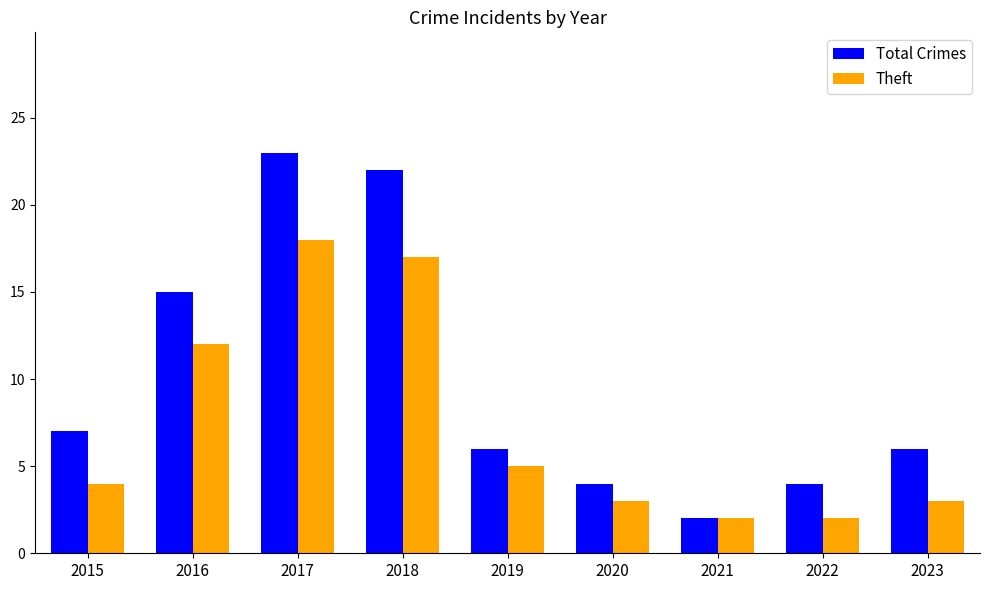

At 2016, list the series in order from largest to smallest.

Total Crimes, Theft